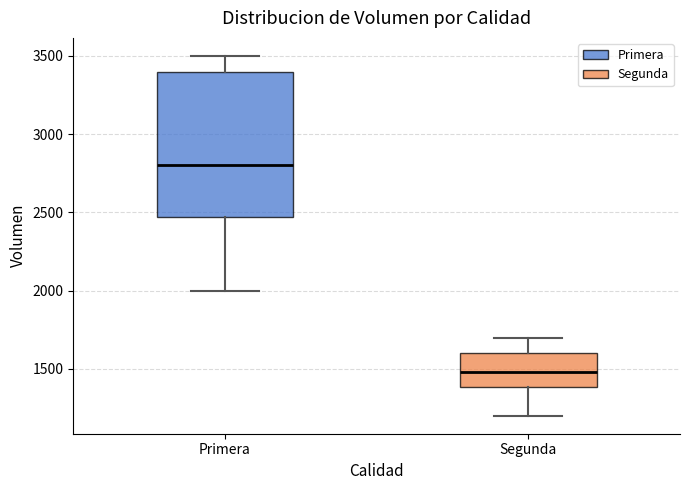

Where does the upper whisker of the box for Segunda end on the y-axis? The values are not printed on the chart, so give them approximately, as read against the axis.

1700